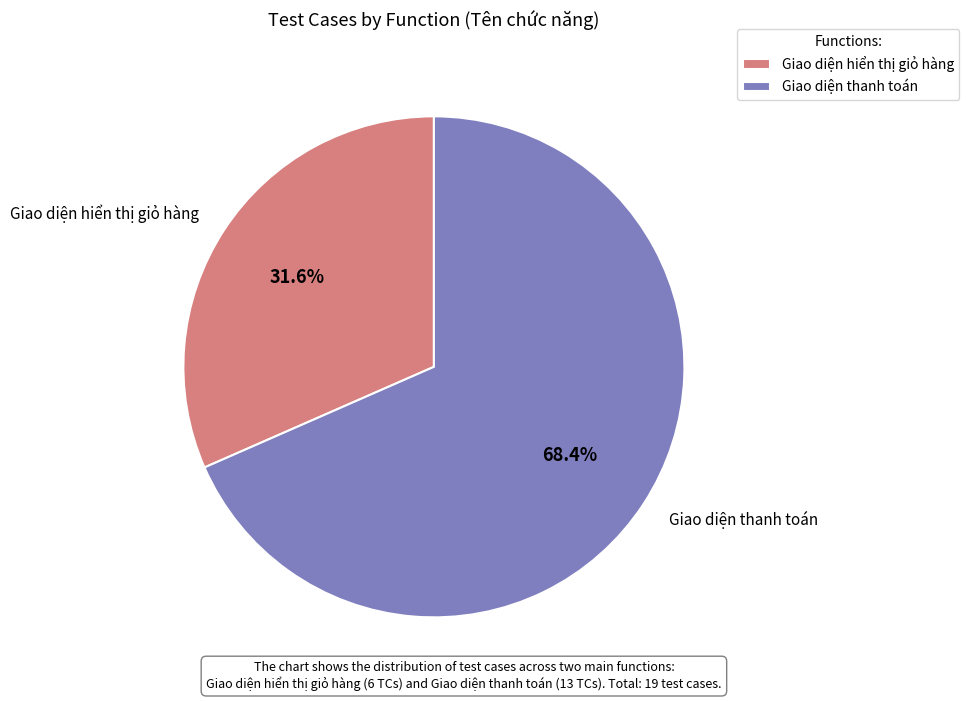

What is the ratio of the value at Giao diện hiển thị giỏ hàng to the value at Giao diện thanh toán?

0.5